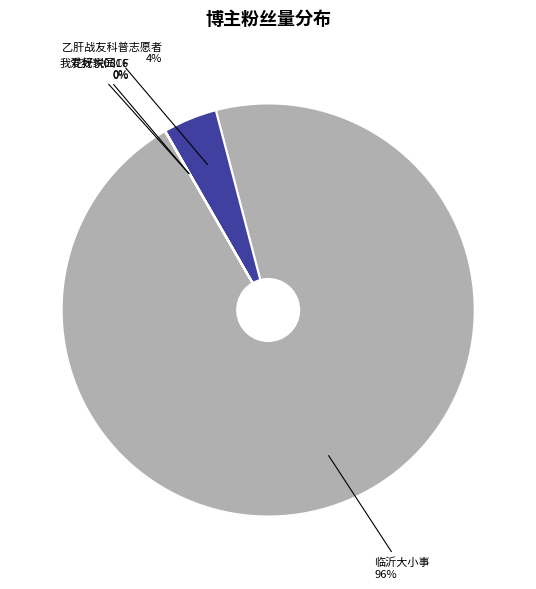

To the nearest percent, what portion does 乙肝战友科普志愿者 represent?

4%